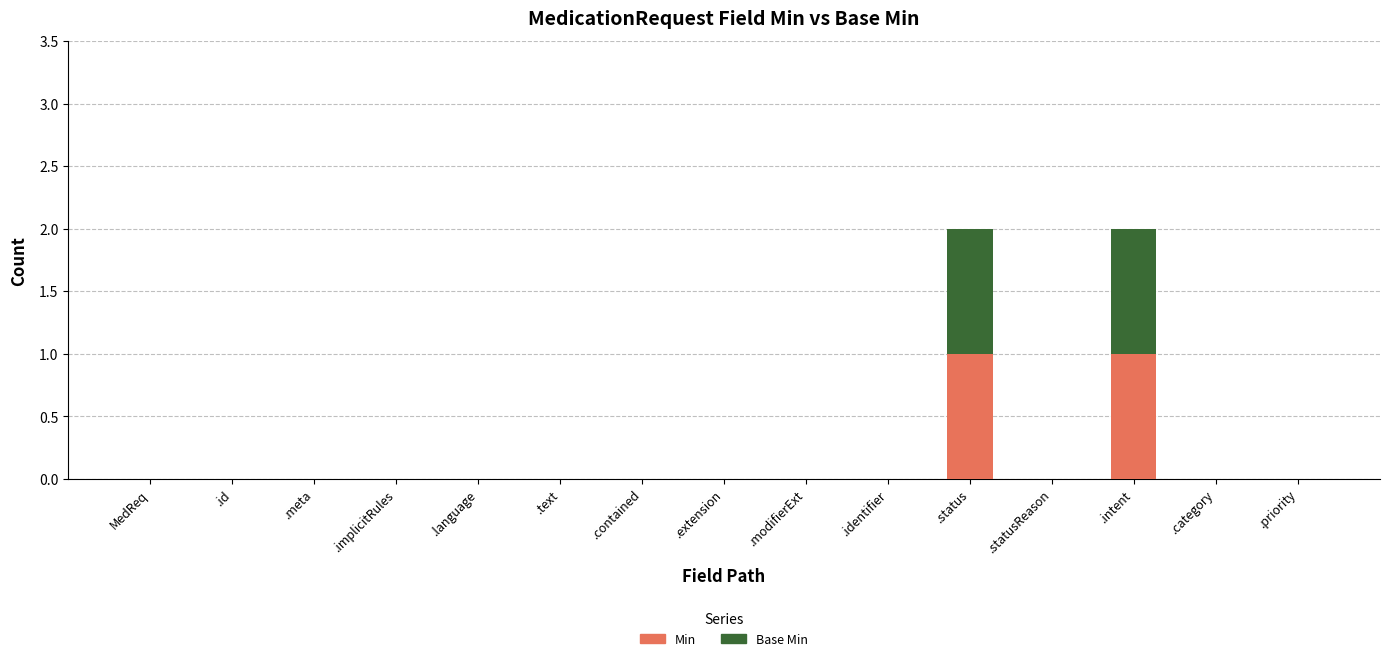

Reading left to right, what are the values for Min?

MedReq=0	.id=0	.meta=0	.implicitRules=0	.language=0	.text=0	.contained=0	.extension=0	.modifierExt=0	.identifier=0	.status=1	.statusReason=0	.intent=1	.category=0	.priority=0